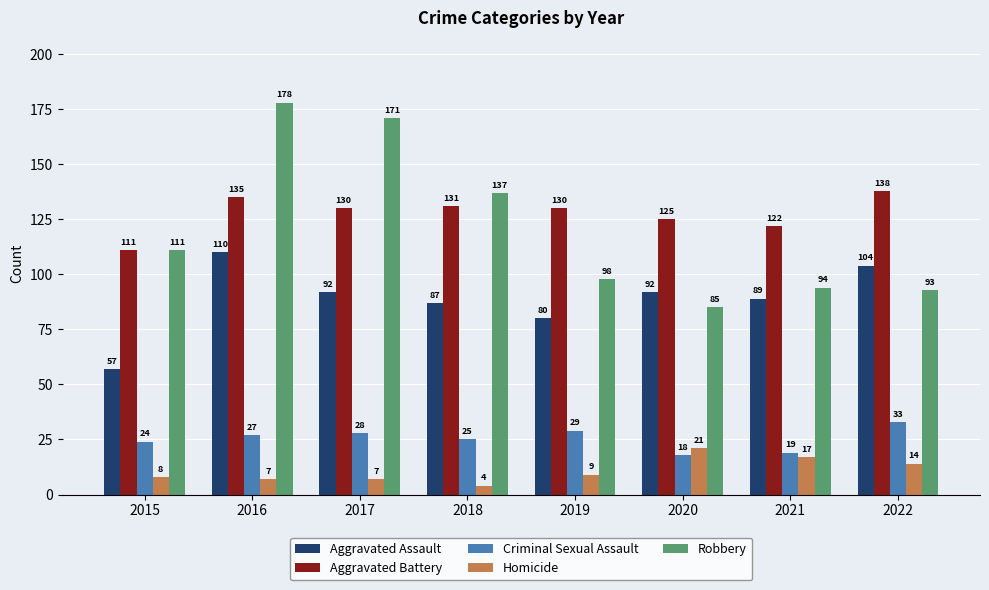

Which category has the lowest value across all series?

2018